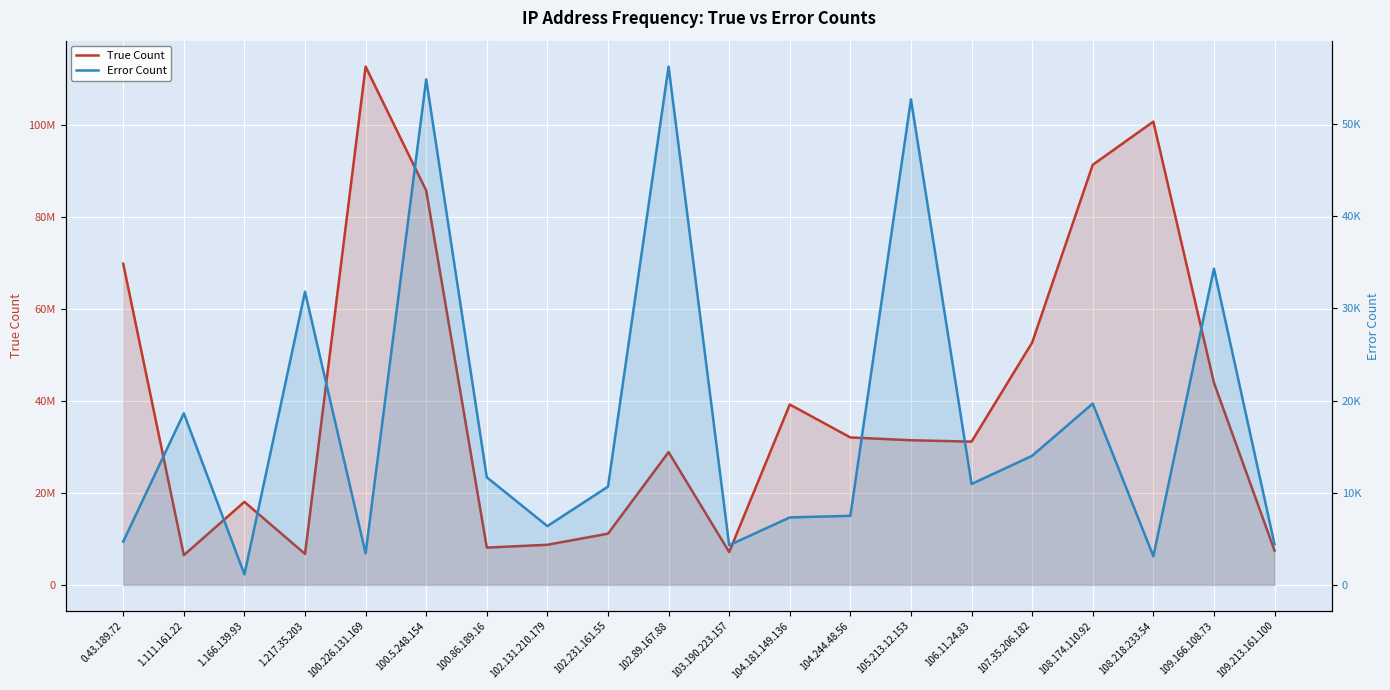

True or false: Error Count and True Count cross at least once.

False